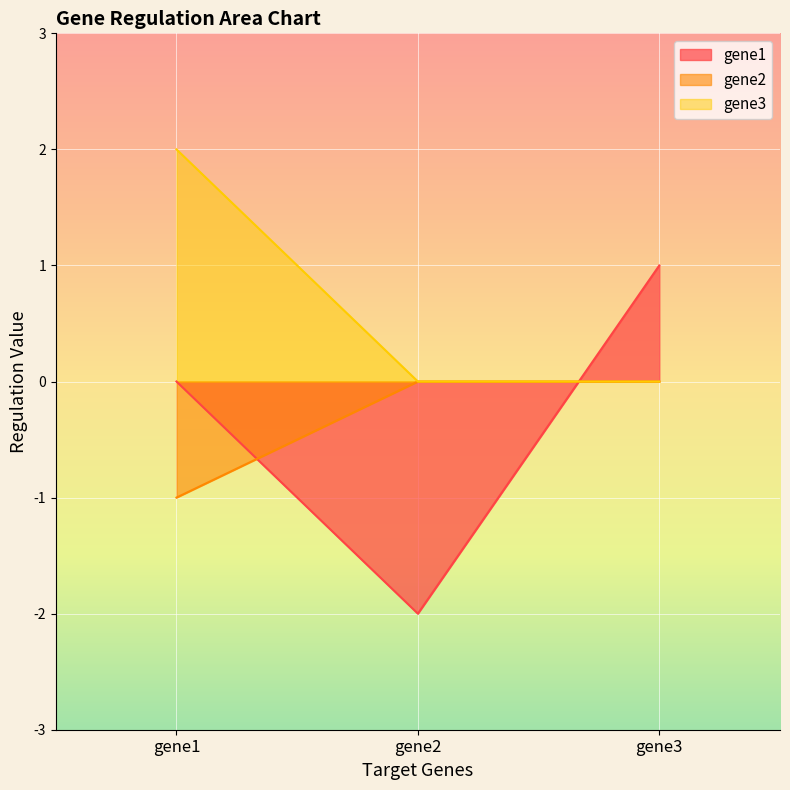

Where is gene2 nearest to the value 0?

gene2